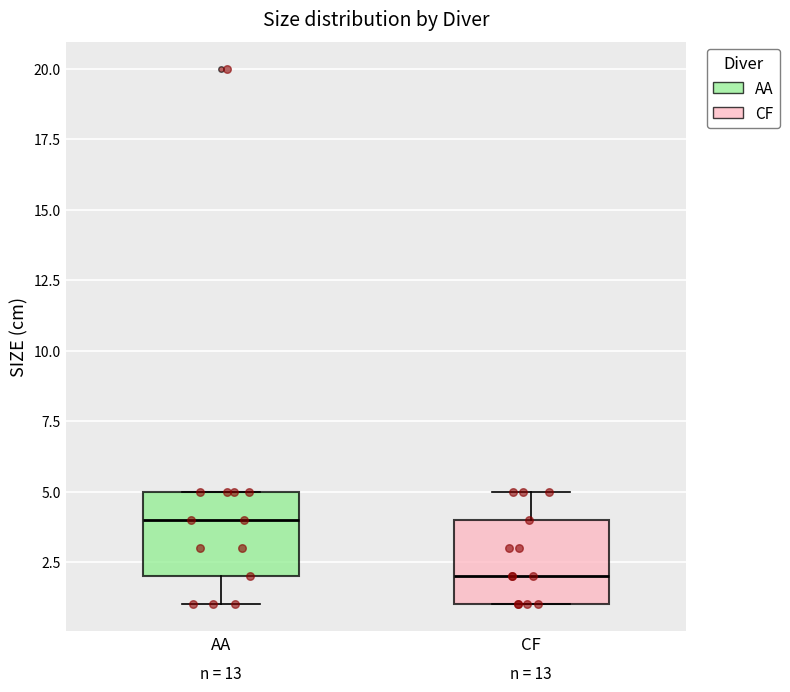

Where is the upper edge of the box for AA on the y-axis? The values are not printed on the chart, so give them approximately, as read against the axis.

5